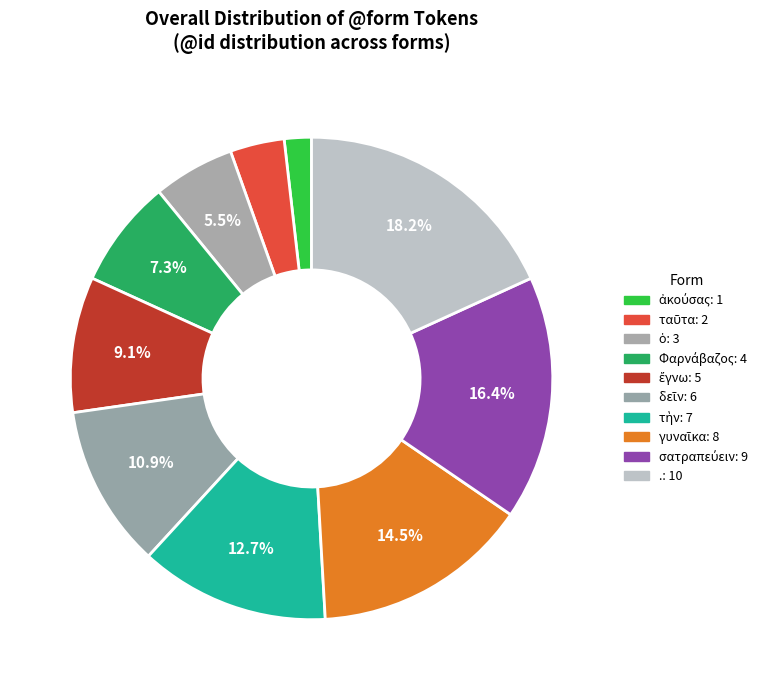

True or false: Φαρνάβαζος accounts for 7% of the total.

True